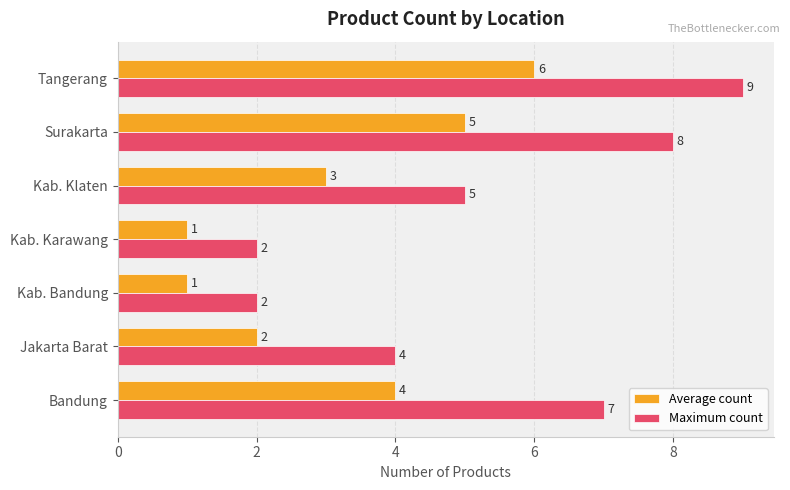

What is the lowest value of the Average count series?

1